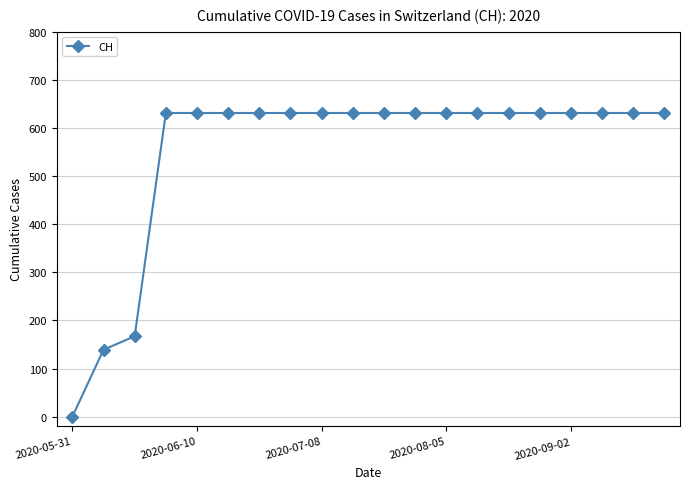

What is the sum of all values?

11033